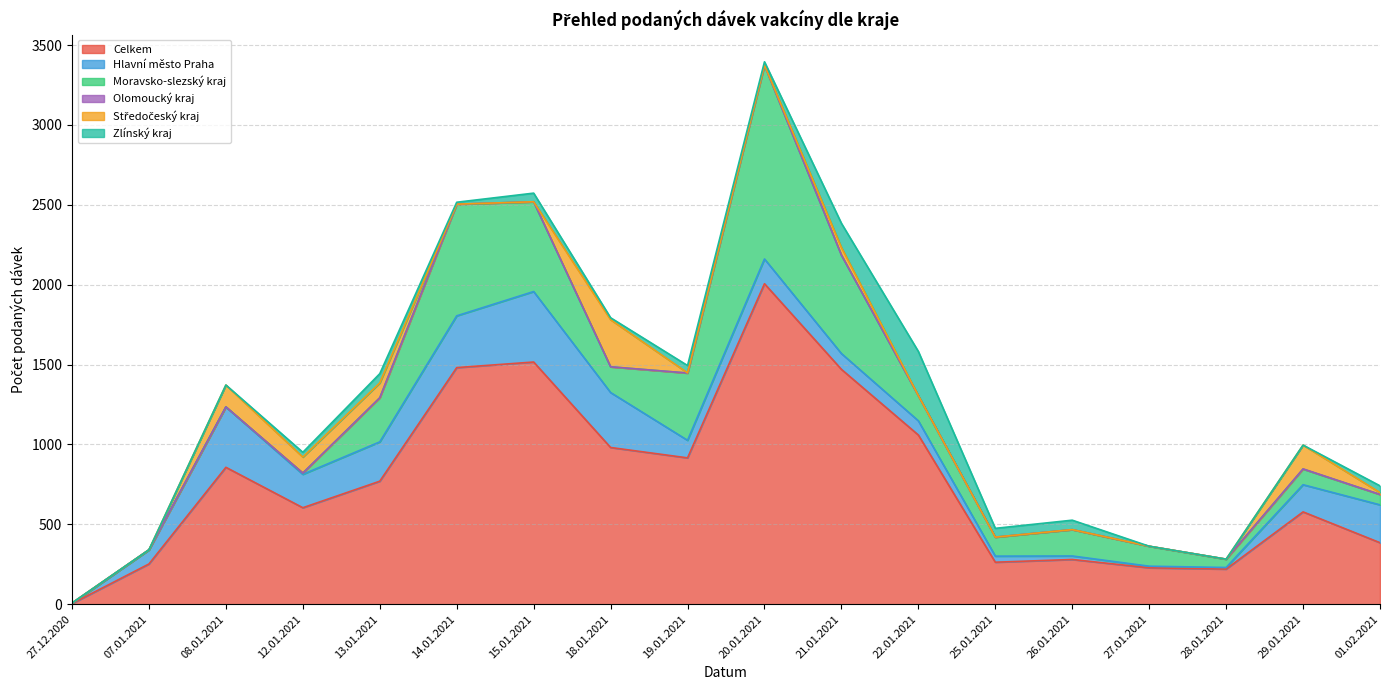

Does the chart have visible grid lines?

Yes